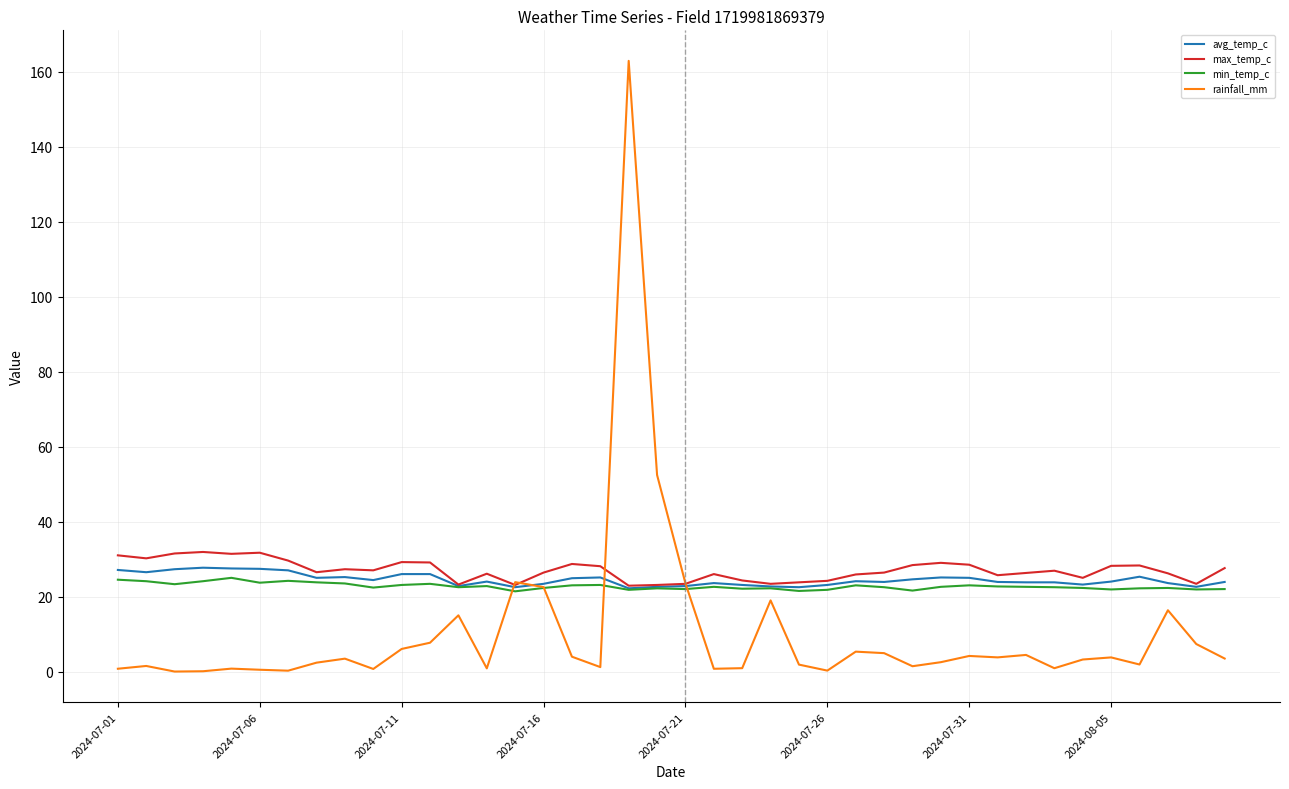

Which series has the largest range (max minus min)?

rainfall_mm